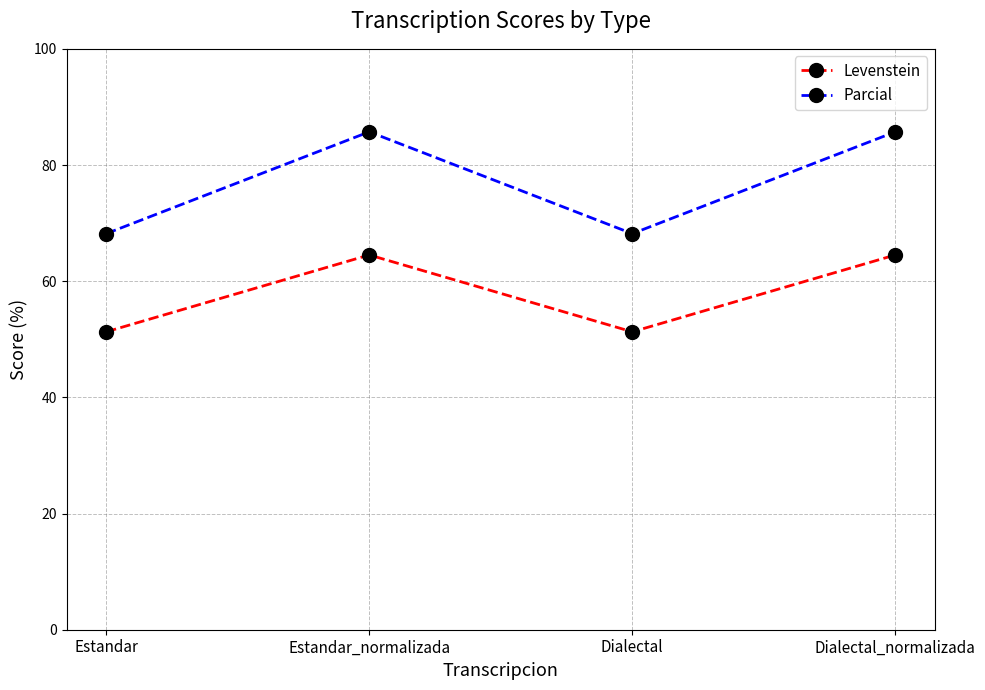

How many interior local peaks does the Parcial series have?

1